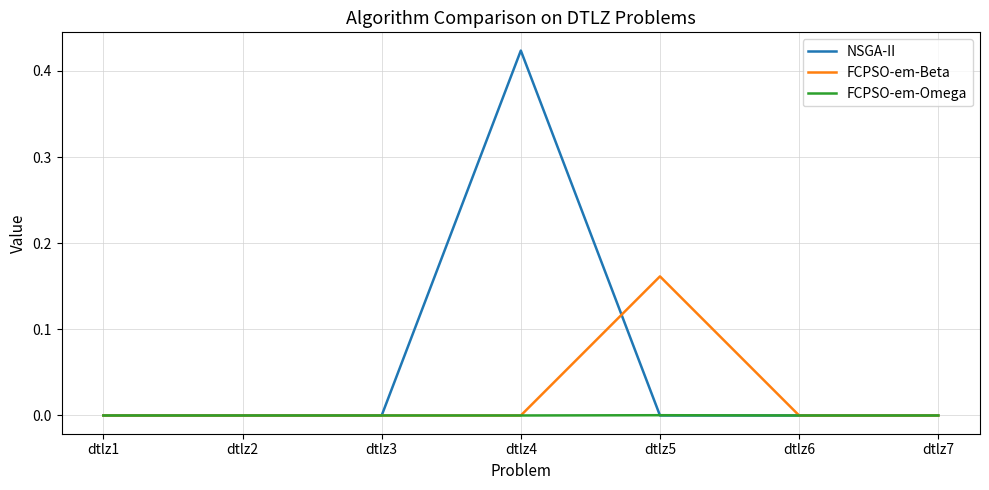

Which series has the widest spread of values?

NSGA-II